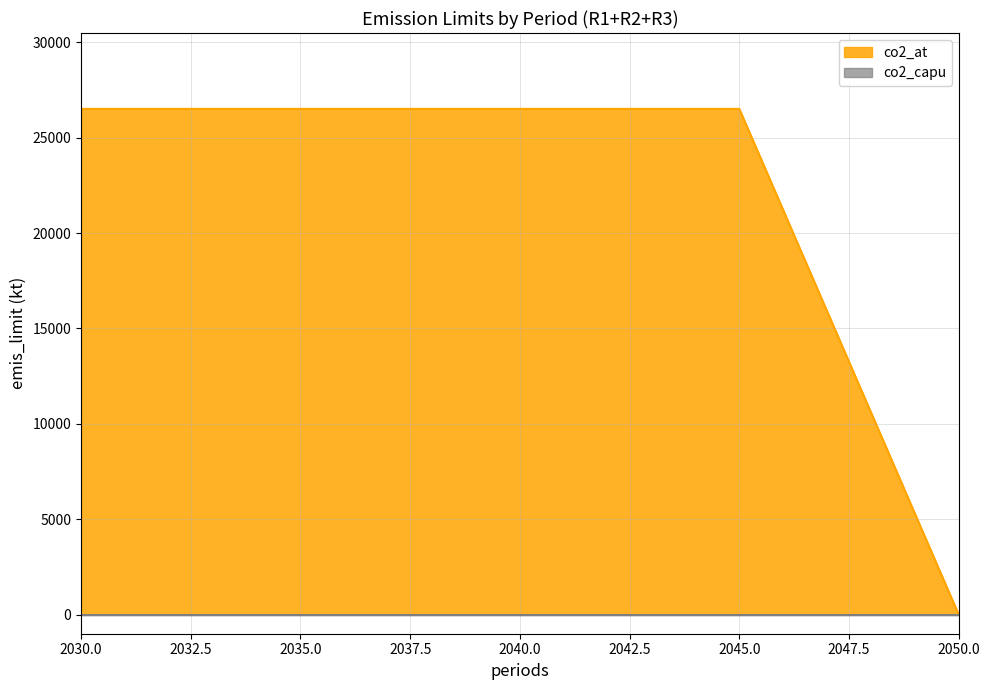

What is the ratio of the value at 2030 to the value at 2035?

1.0